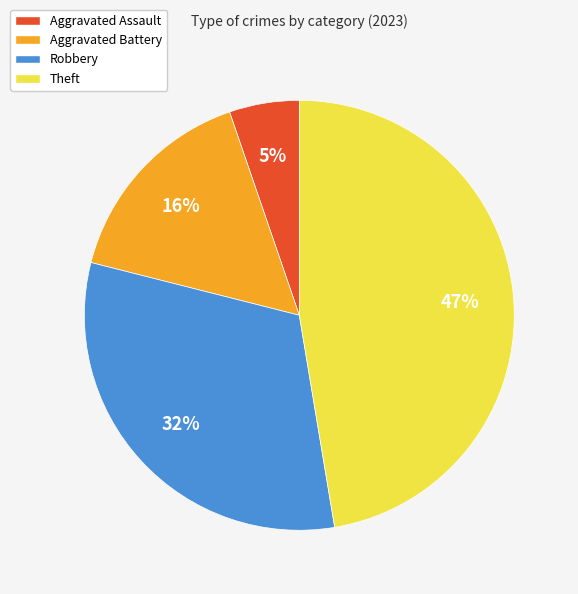

Which slice is the smallest?

Aggravated Assault